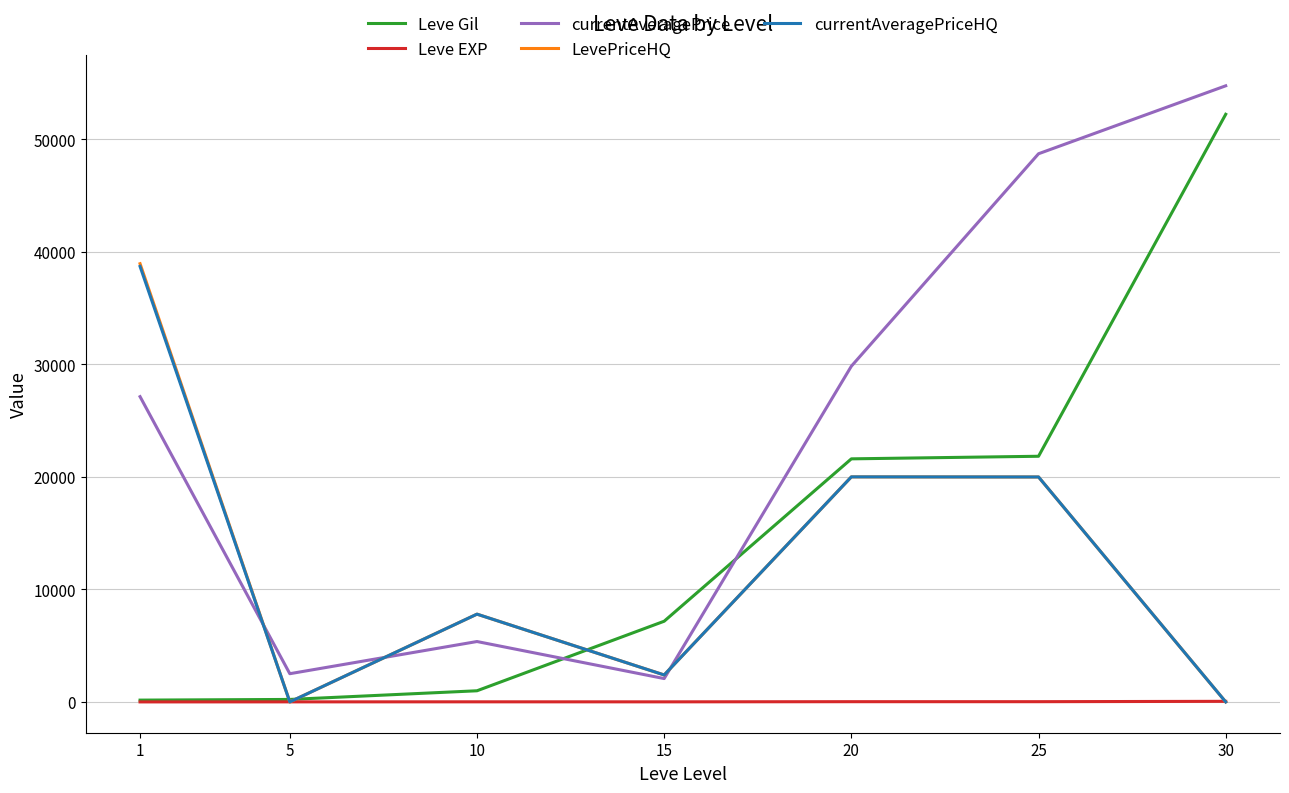

Which series has the largest range (max minus min)?

currentAveragePrice